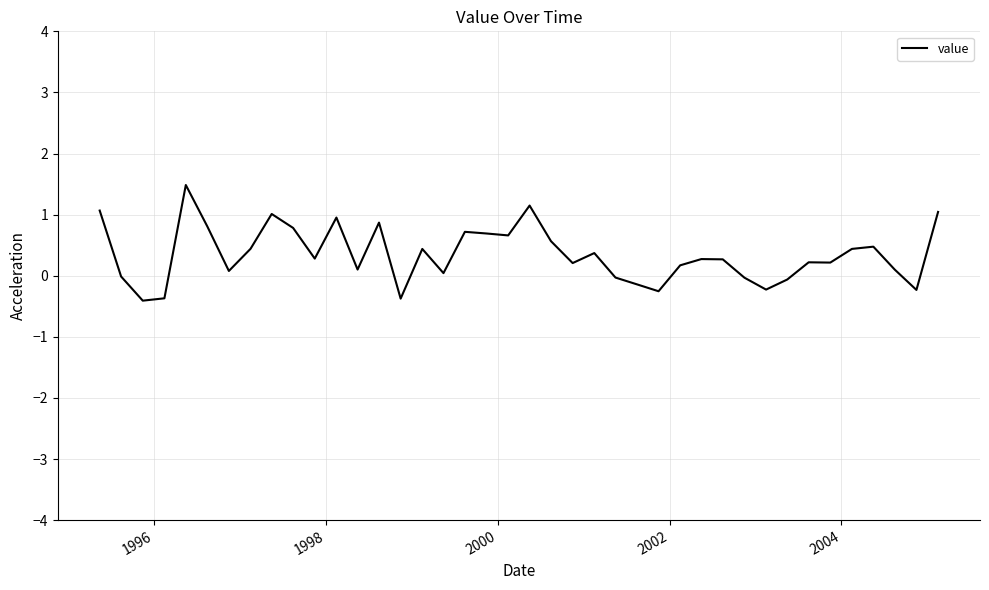

What is the minimum value shown in the chart?

-0.4